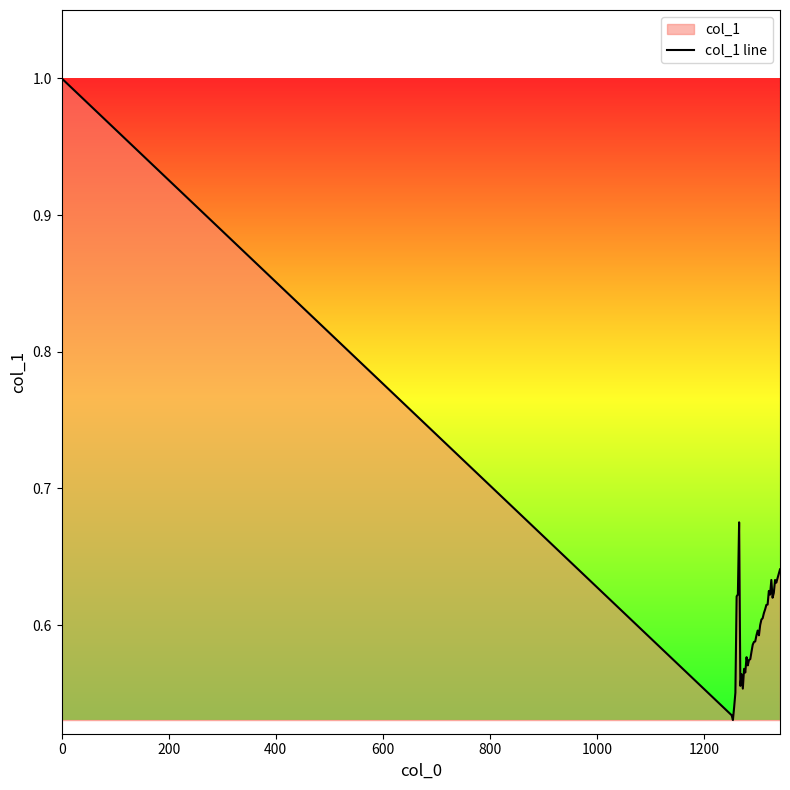

What is the greatest value displayed?

1.0